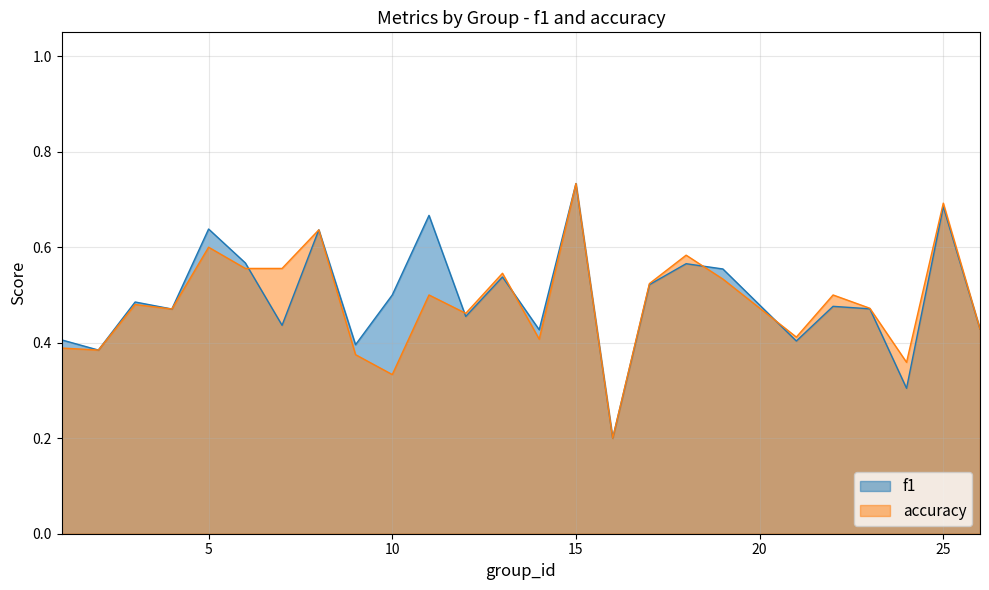

What is the total value across all series at 11?

1.2